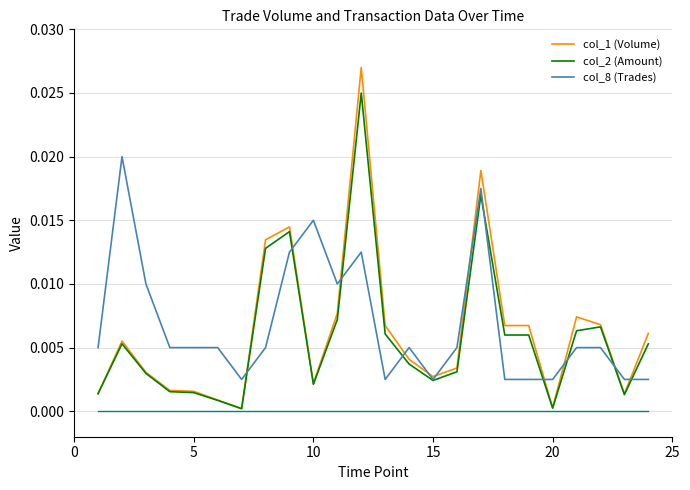

Which series has the widest spread of values?

col_1 (Volume)